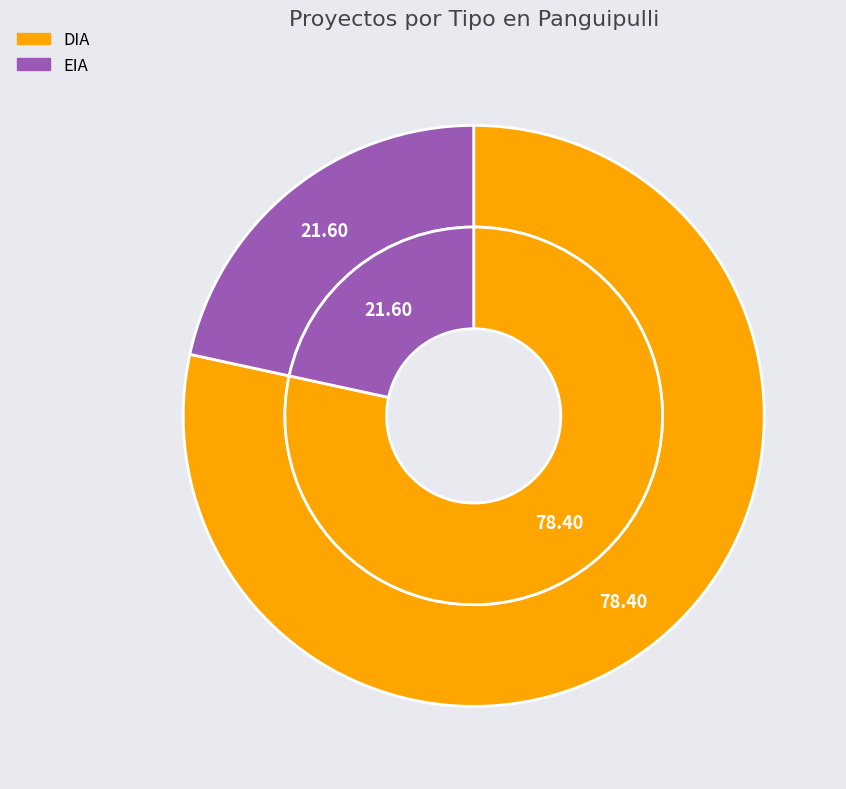

What is the smallest slice in the pie chart?

EIA